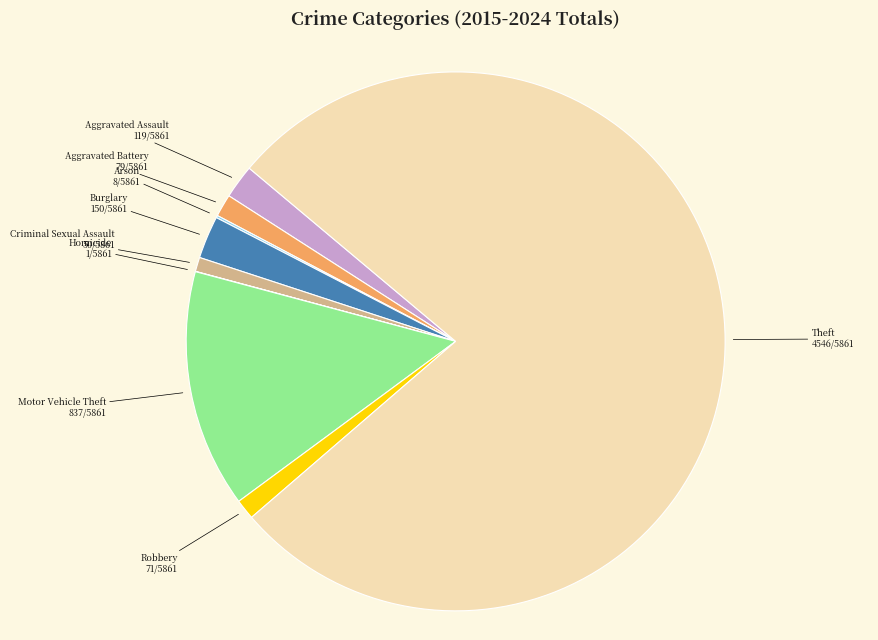

The Aggravated Battery slice represents 14% of the pie. True or false?

False